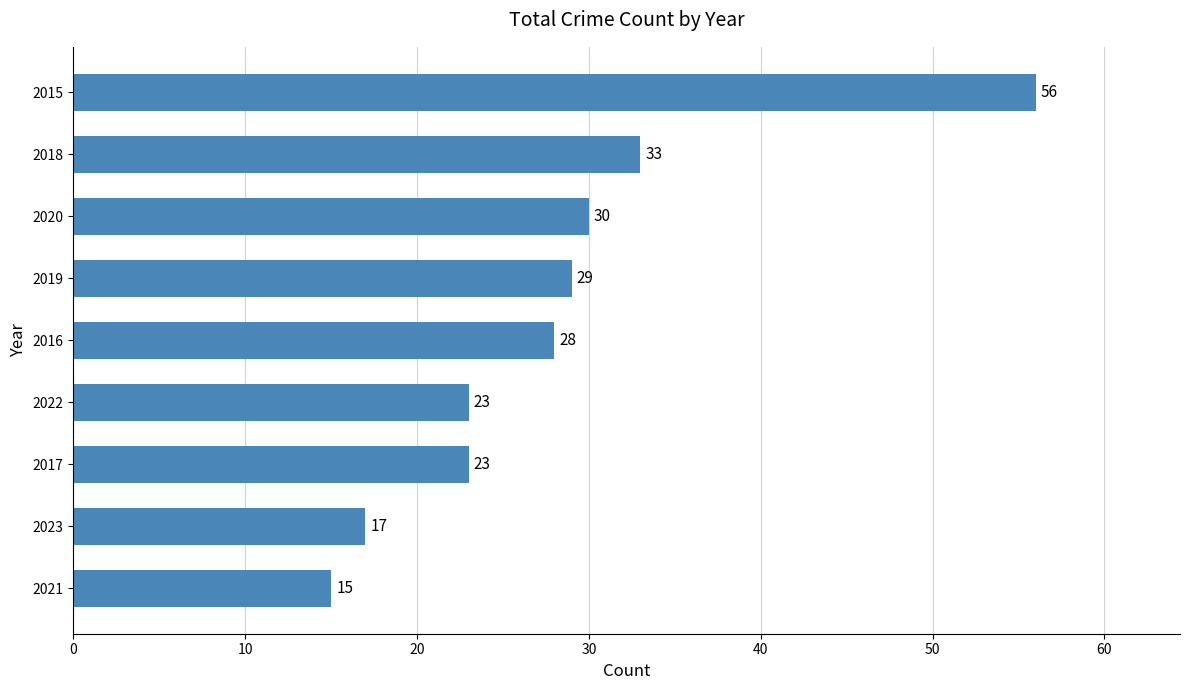

What is the smallest value displayed?

15